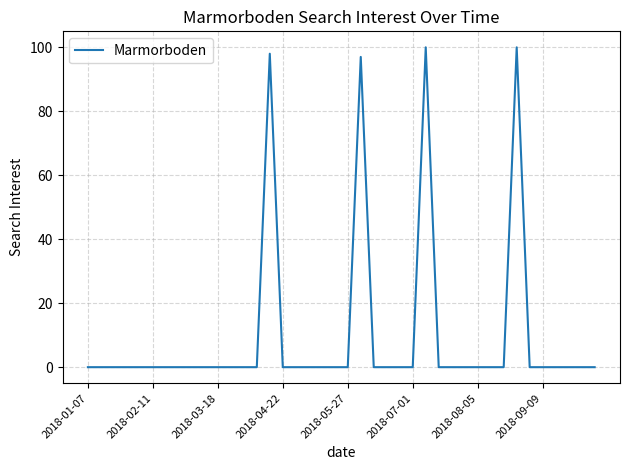

What is the difference between the maximum and minimum values?

100